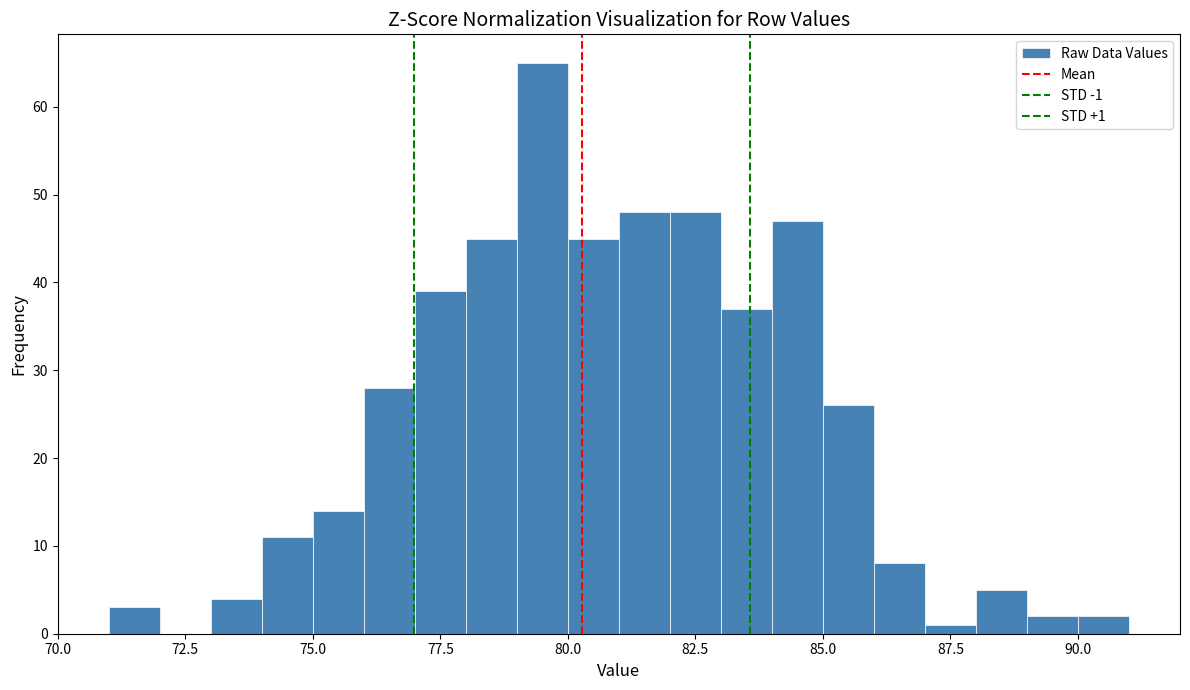

Read against the x-axis, roughly where is the centre of the tallest bar?

79.5